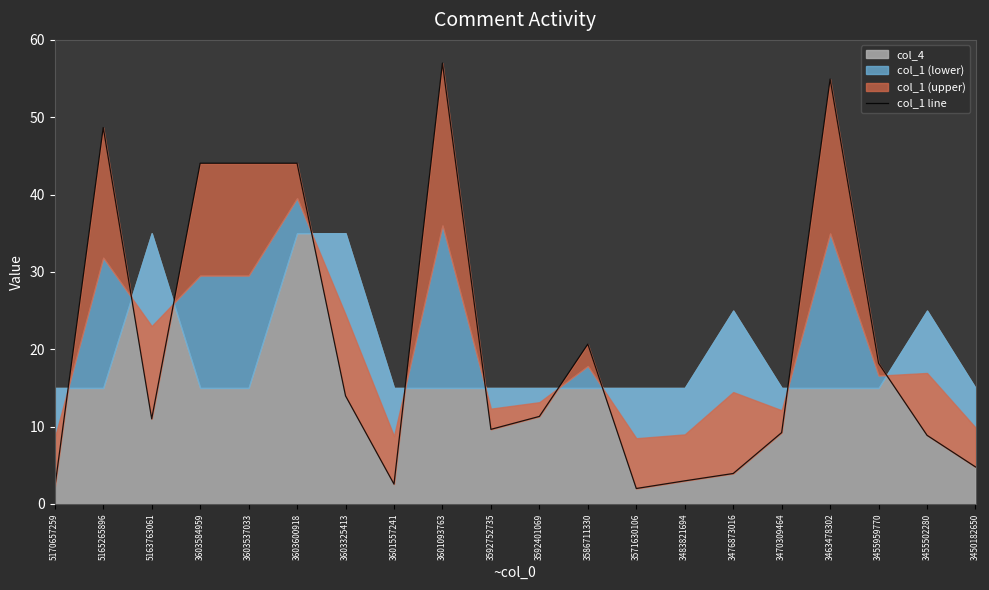

List the labels in order of value, smallest first.

3571630106, 5170657259, 3601557241, 3483821694, 3476873016, 3450182650, 3455502280, 3470309464, 3592752735, 5163763061, 3592401069, 3603325413, 3455959770, 3586711330, 3603584959, 3603537033, 3603600918, 5165265896, 3463478302, 3601093763